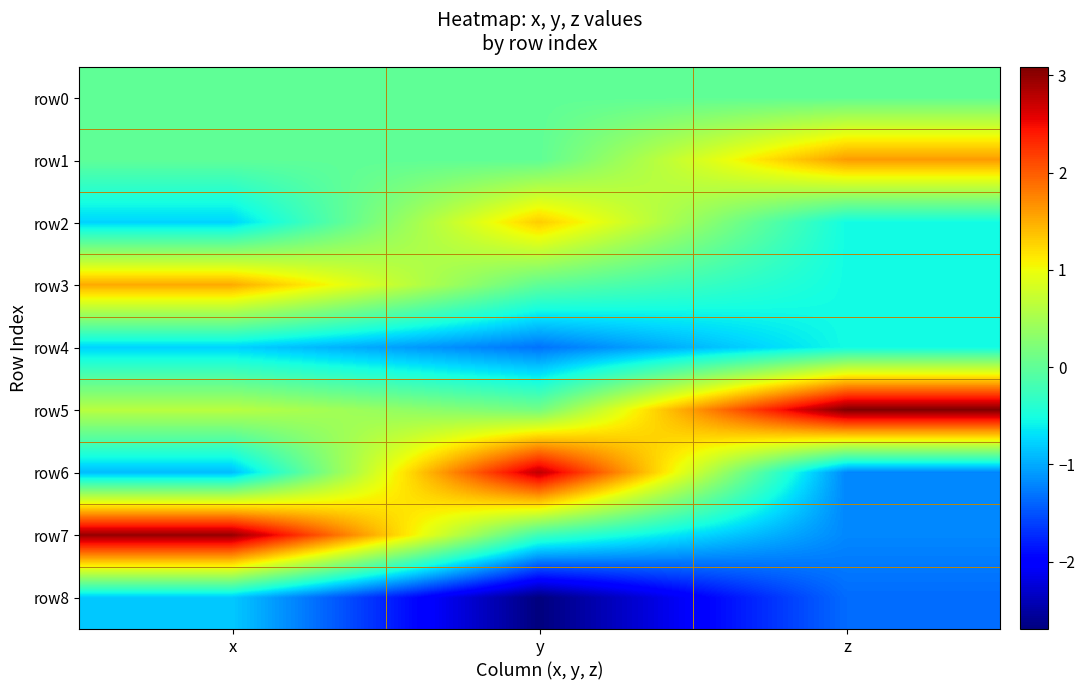

Reading left to right, what are all the values shown in this chart?

row0: x=0.0	y=0.0	z=0.0
row1: x=0.0	y=-0.0	z=1.6
row2: x=-0.8	y=1.3	z=-0.5
row3: x=1.5	y=0.0	z=-0.5
row4: x=-0.8	y=-1.3	z=-0.5
row5: x=0.6	y=0.1	z=3.1
row6: x=-0.9	y=2.8	z=-1.2
row7: x=3.0	y=-0.2	z=-1.2
row8: x=-0.8	y=-2.7	z=-1.4